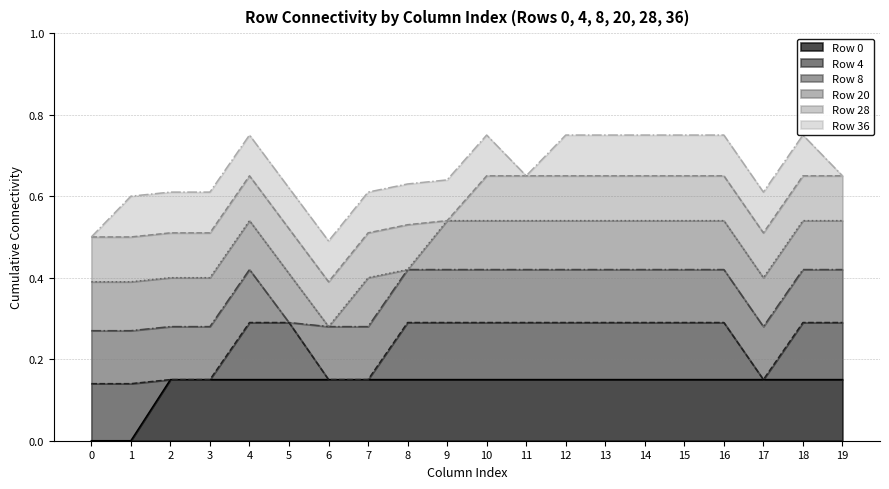

Is it true that Row 0 equals 0.1 at 1?

False